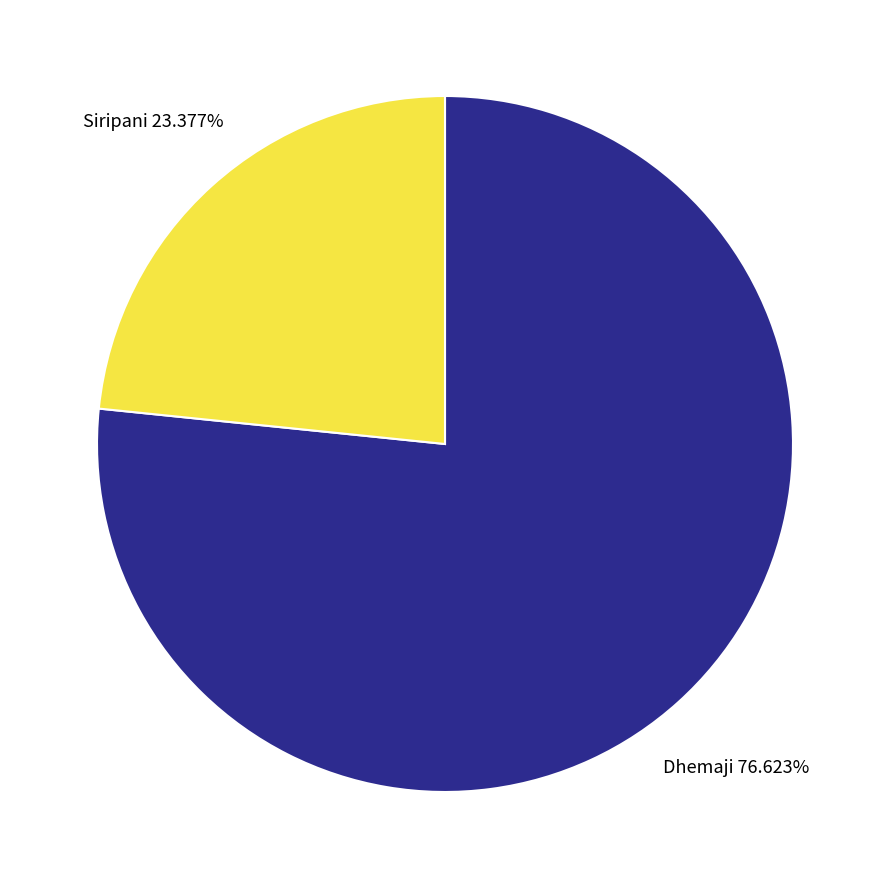

Approximately how many times larger is the value at Siripani compared to Dhemaji?

0.3